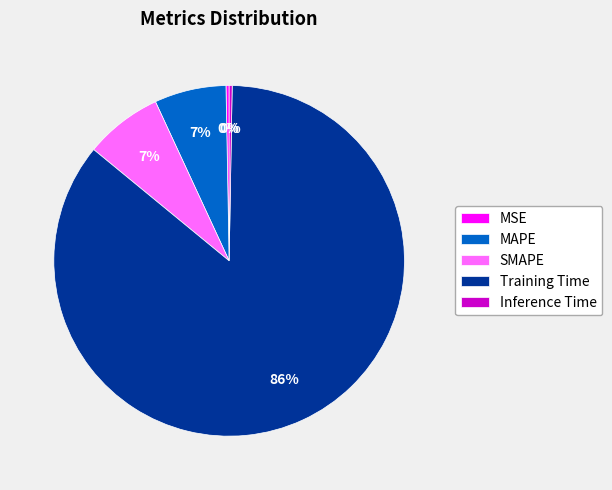

Does SMAPE account for over 50% of the chart?

No